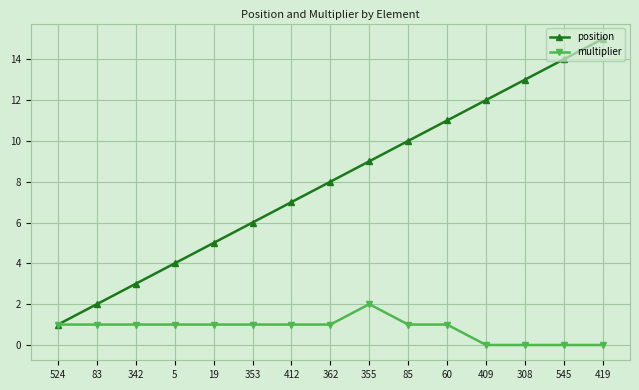

What is the label of the 8th point from the left?

362